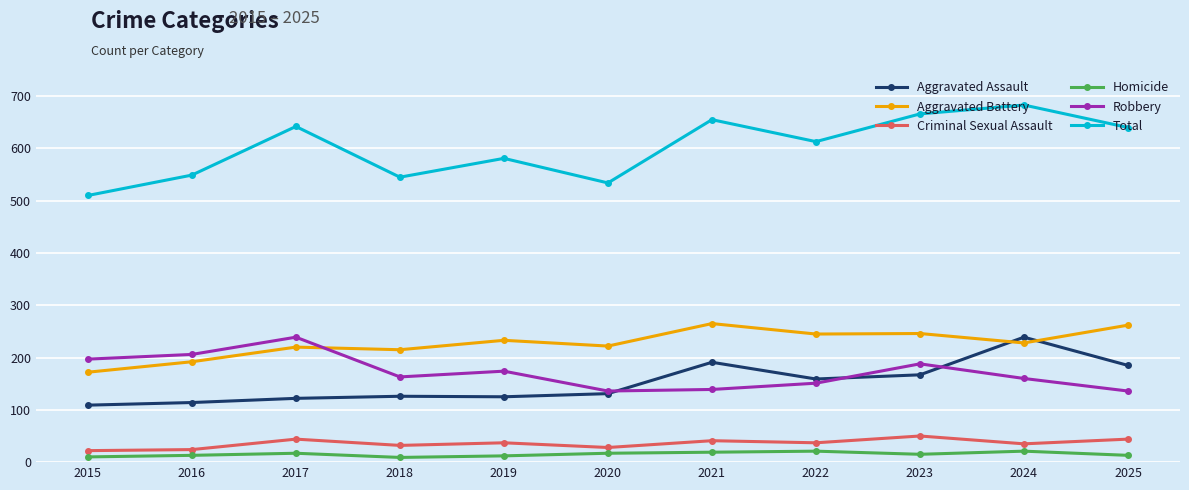

What is the difference between the Homicide values at 2019 and 2017?

5